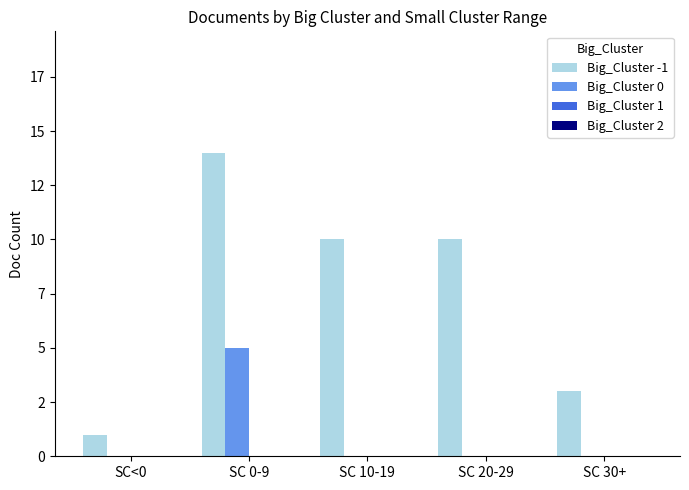

At which label is Big_Cluster 0 closest to 2?

SC<0